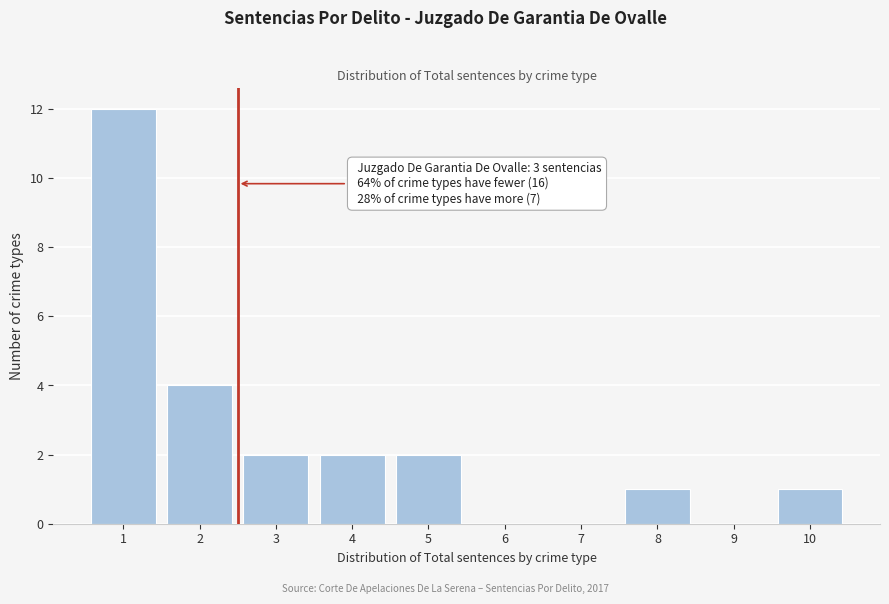

Reading right to left, transcribe all the data shown in this chart.

10=1	9=0	8=1	7=0	6=0	5=2	4=2	3=2	2=4	1=12